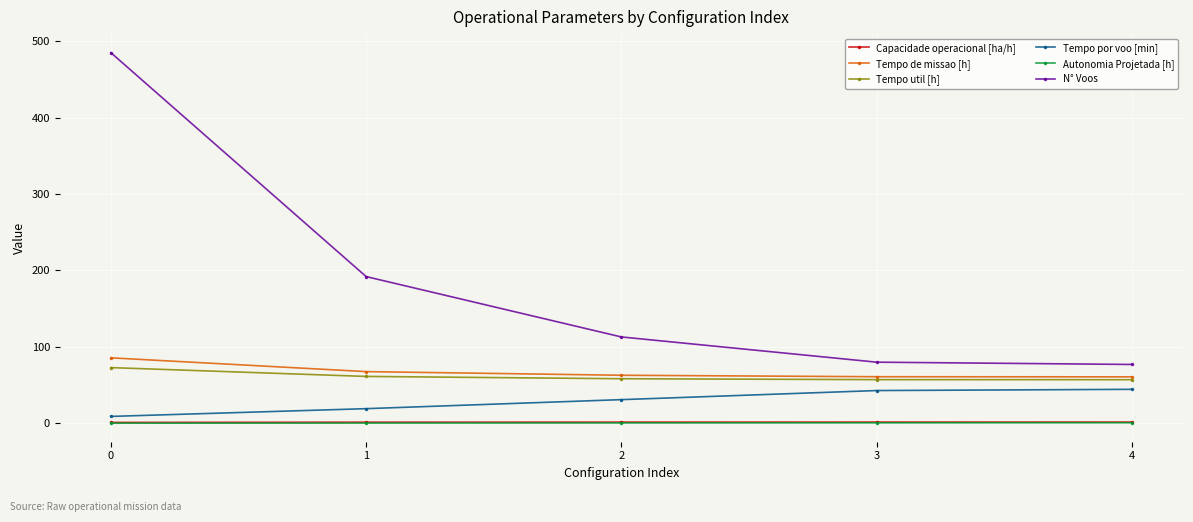

What is the greatest value displayed?

485.0